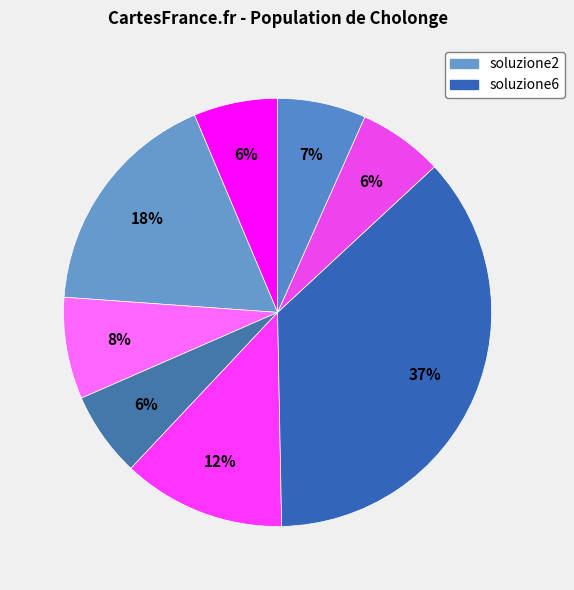

Is there a majority slice in this chart?

No